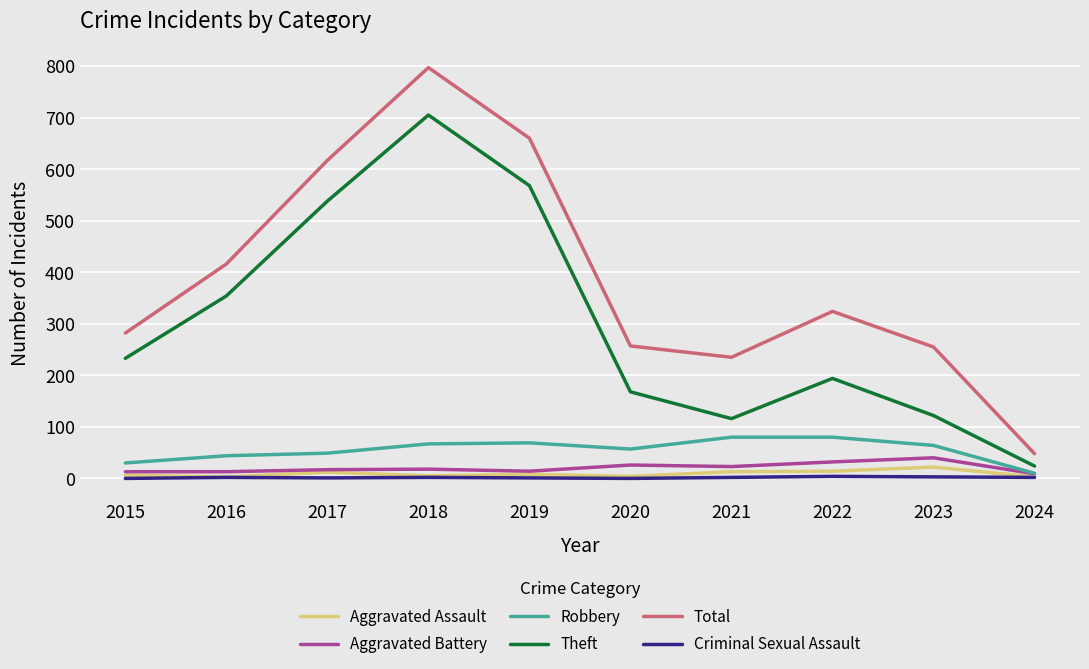

What is the total value across all series at 2022?

648